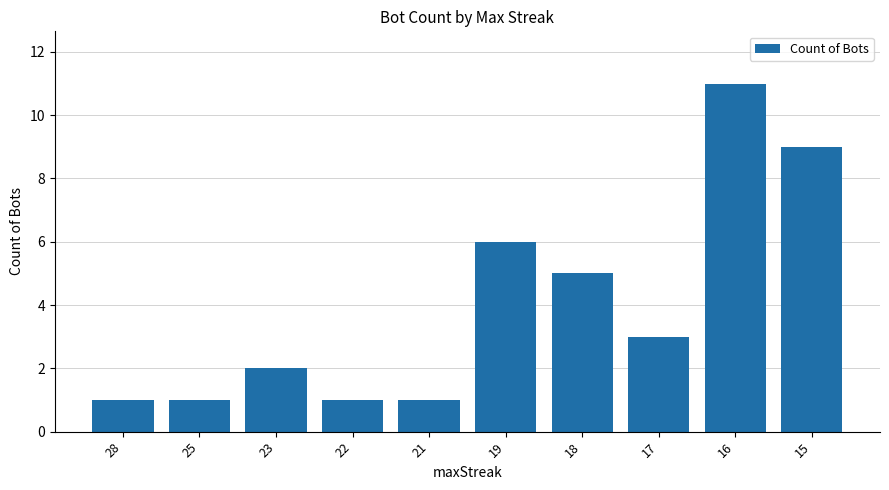

What is the change in value from 28 to 16?

+10